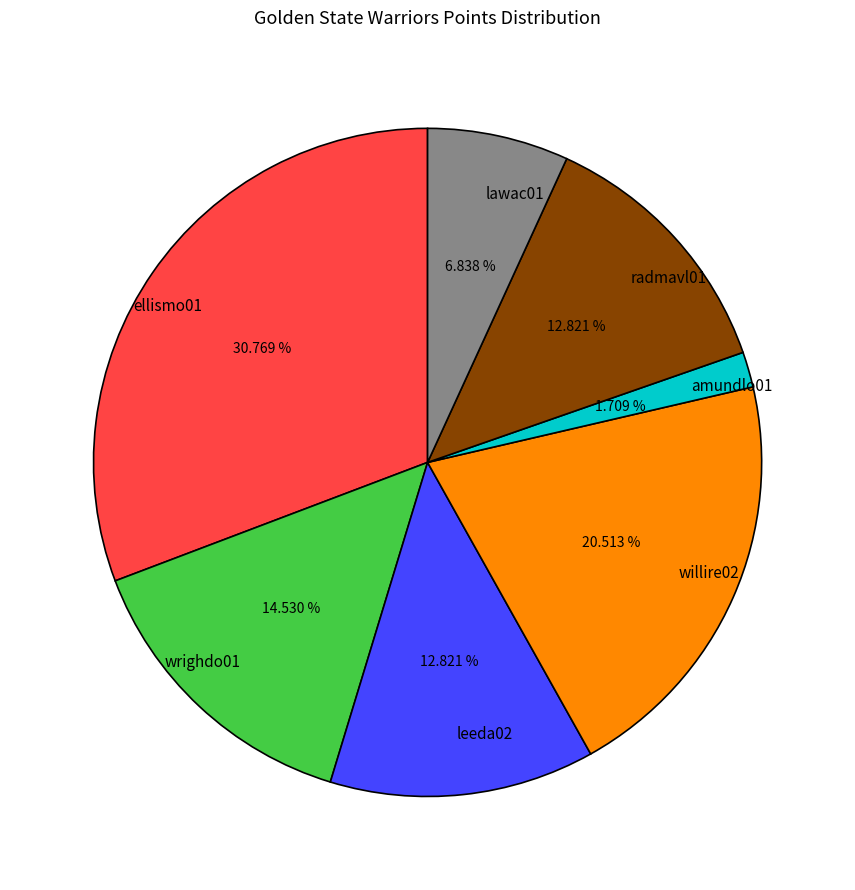

To the nearest percent, what is the difference between the largest and smallest slice percentages?

29%